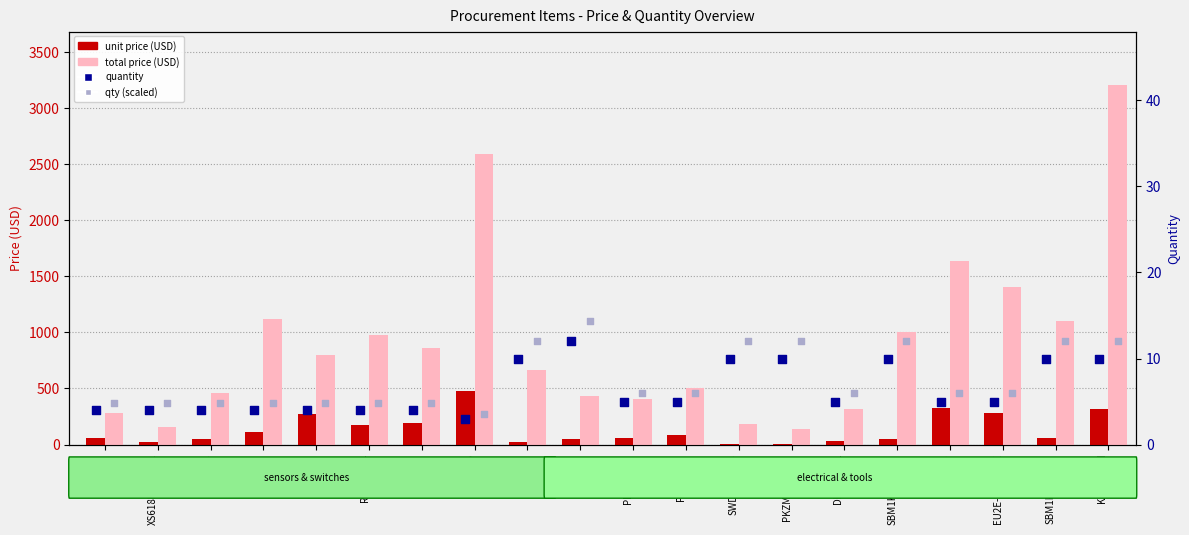

Which series reaches the maximum Y coordinate?

total price (USD)